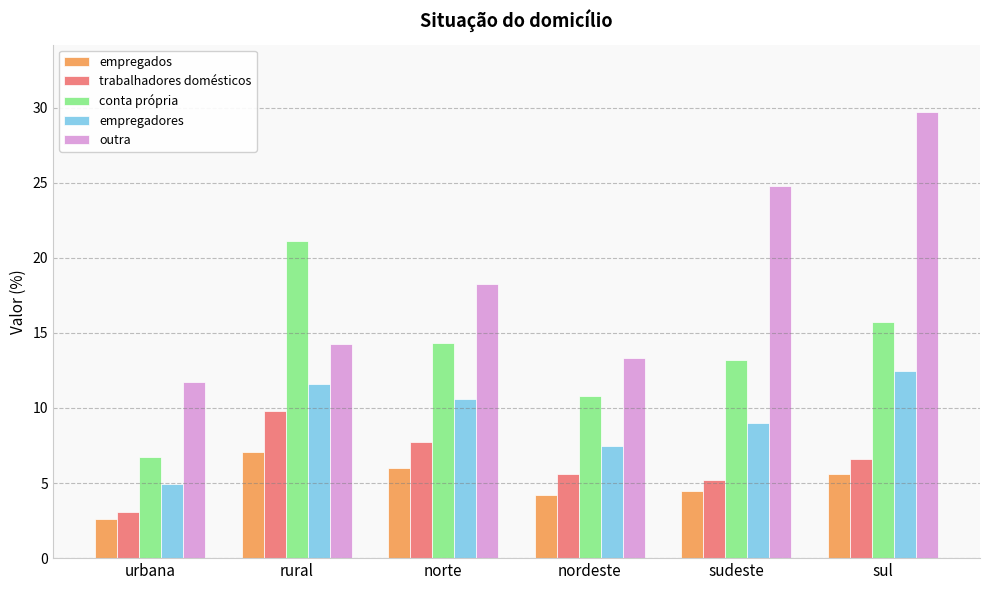

Which series has the largest range (max minus min)?

outra